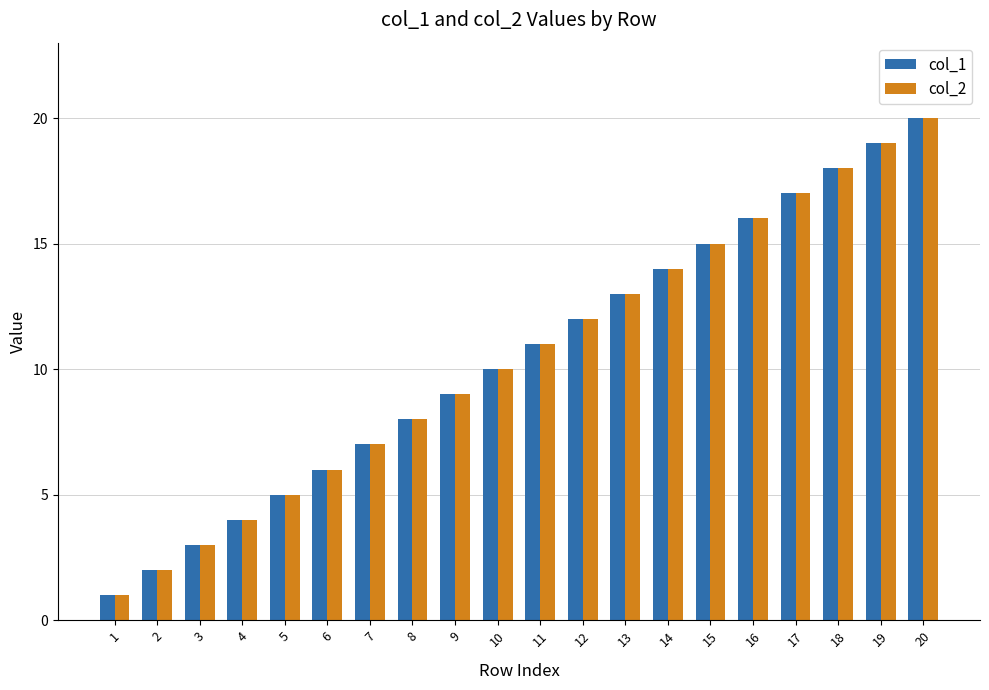

The col_2 series shows 12 at 12. True or false?

True